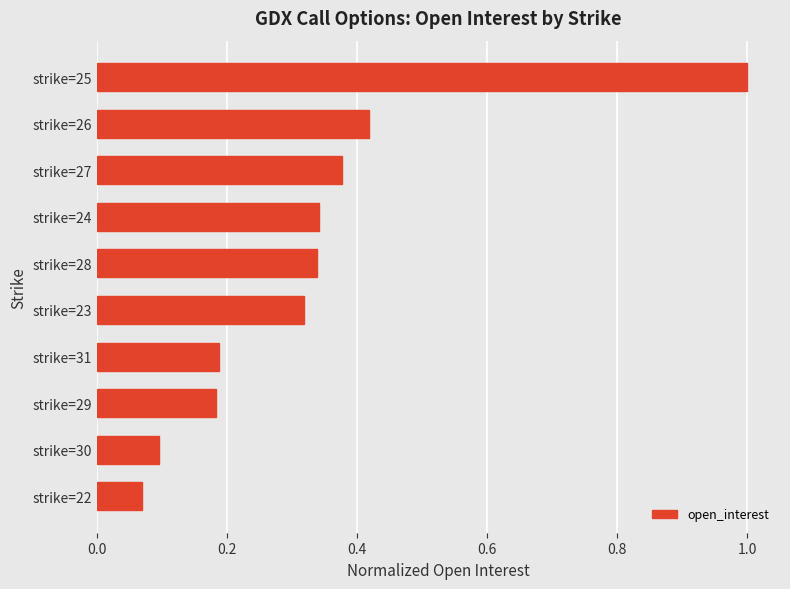

At which label is the value closest to 0?

strike=22